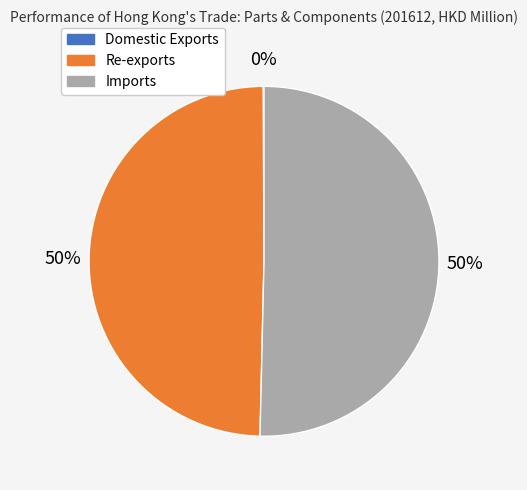

To the nearest percent, what is the combined percentage of Re-exports and Imports?

100%